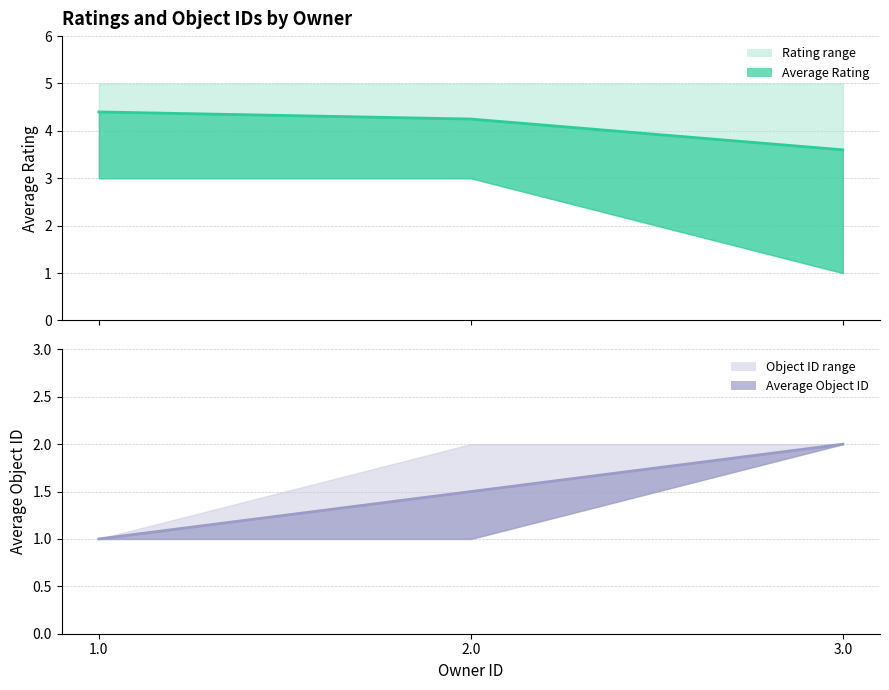

What is the label of the 1st point from the right?

3.0